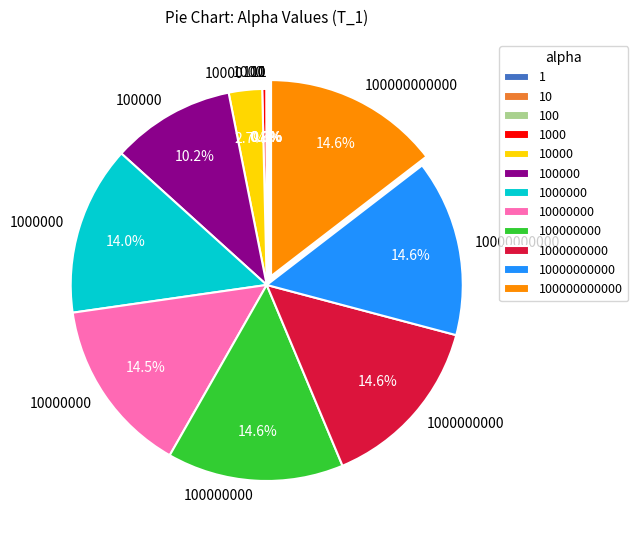

Does any single category account for the majority?

No